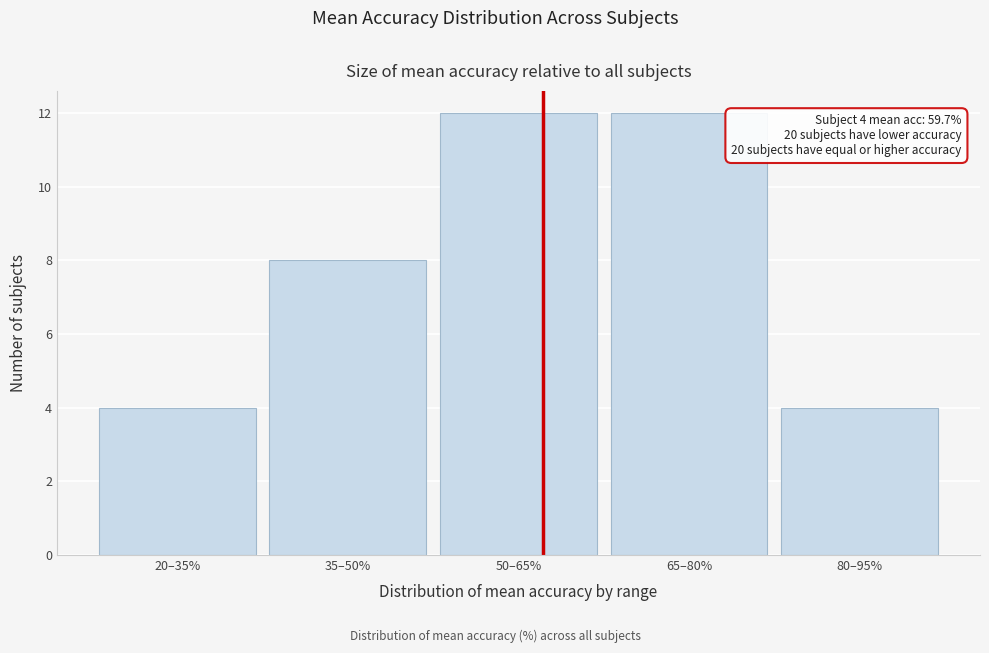

Reading right to left, extract all data points from this chart.

80–95%=4	65–80%=12	50–65%=12	35–50%=8	20–35%=4